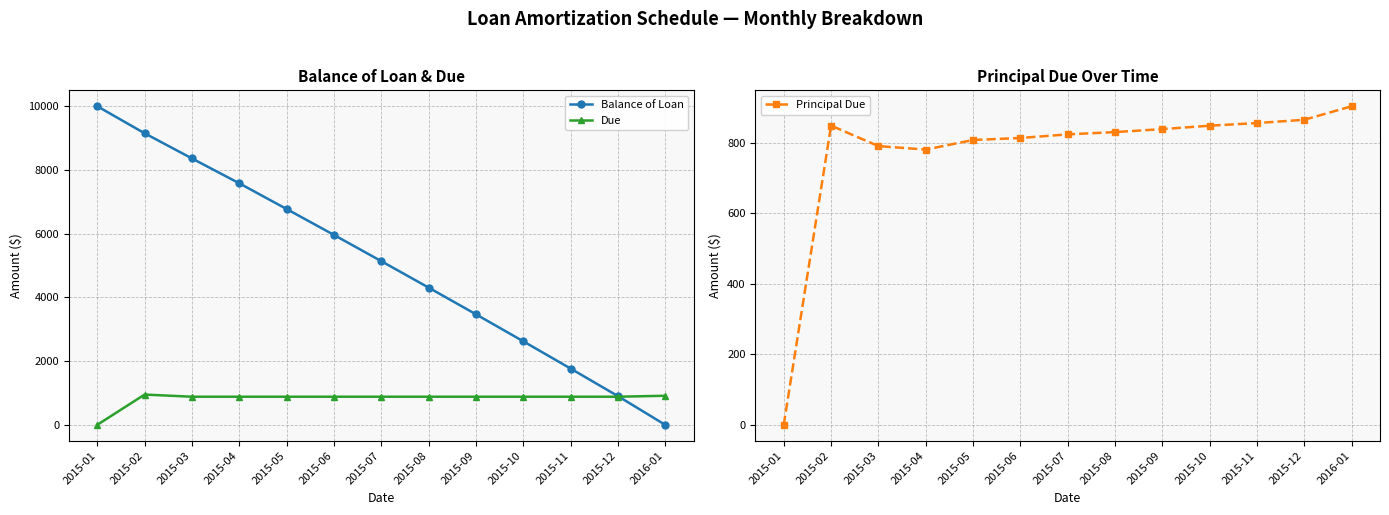

What is the total value across all series at 2015-09?

5190.7